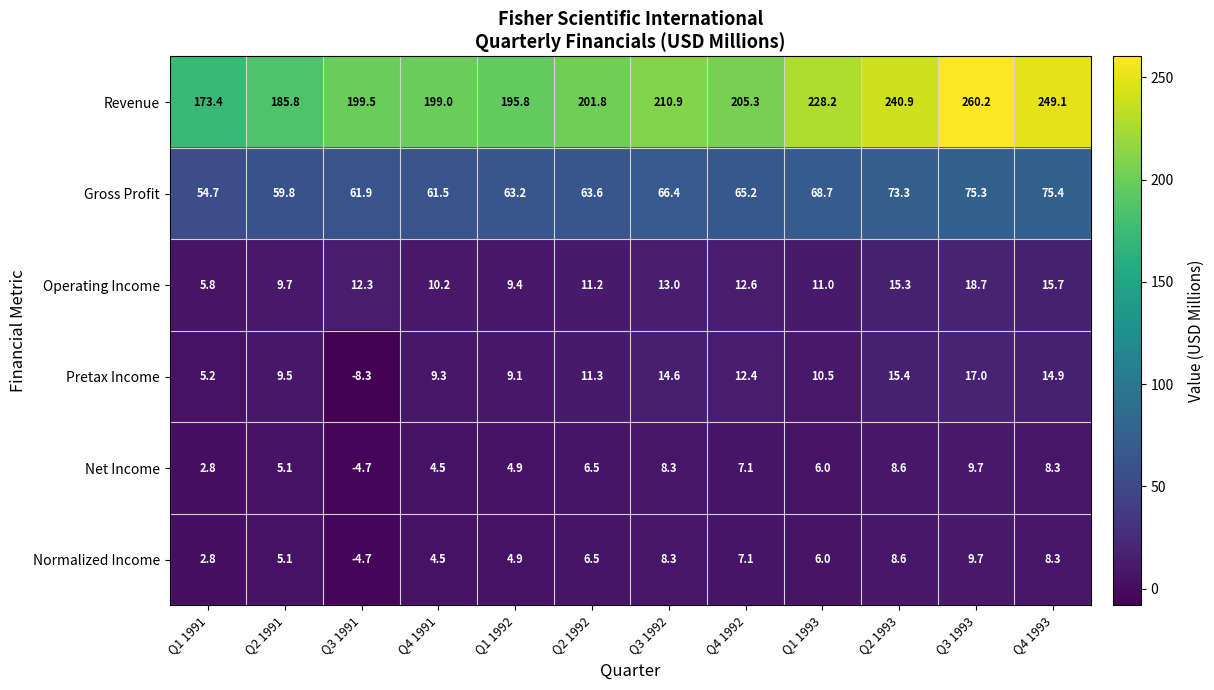

At which category does the chart reach its peak across all series?

Q3 1993